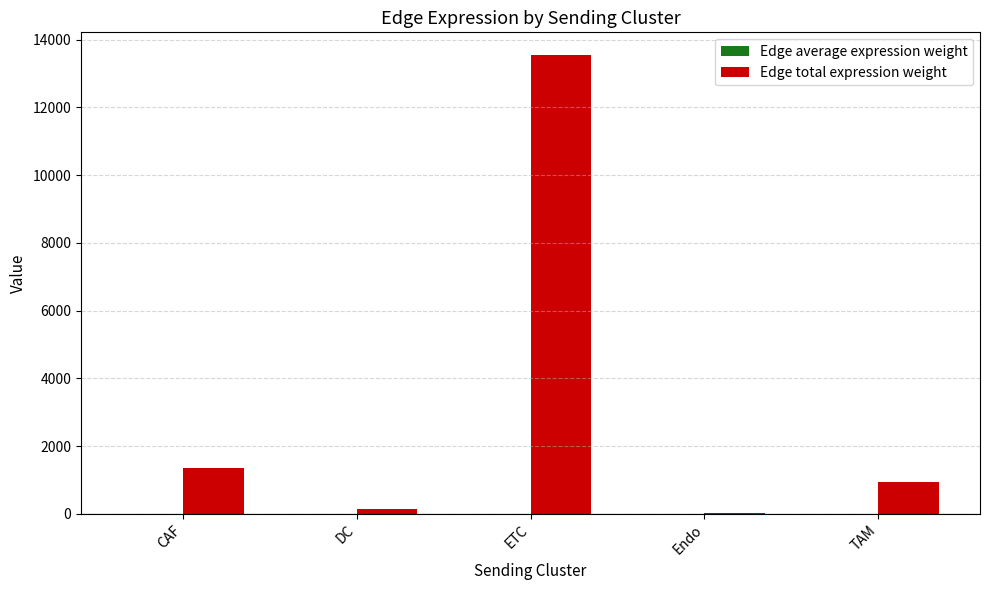

At which label is Edge total expression weight closest to 6783?

CAF